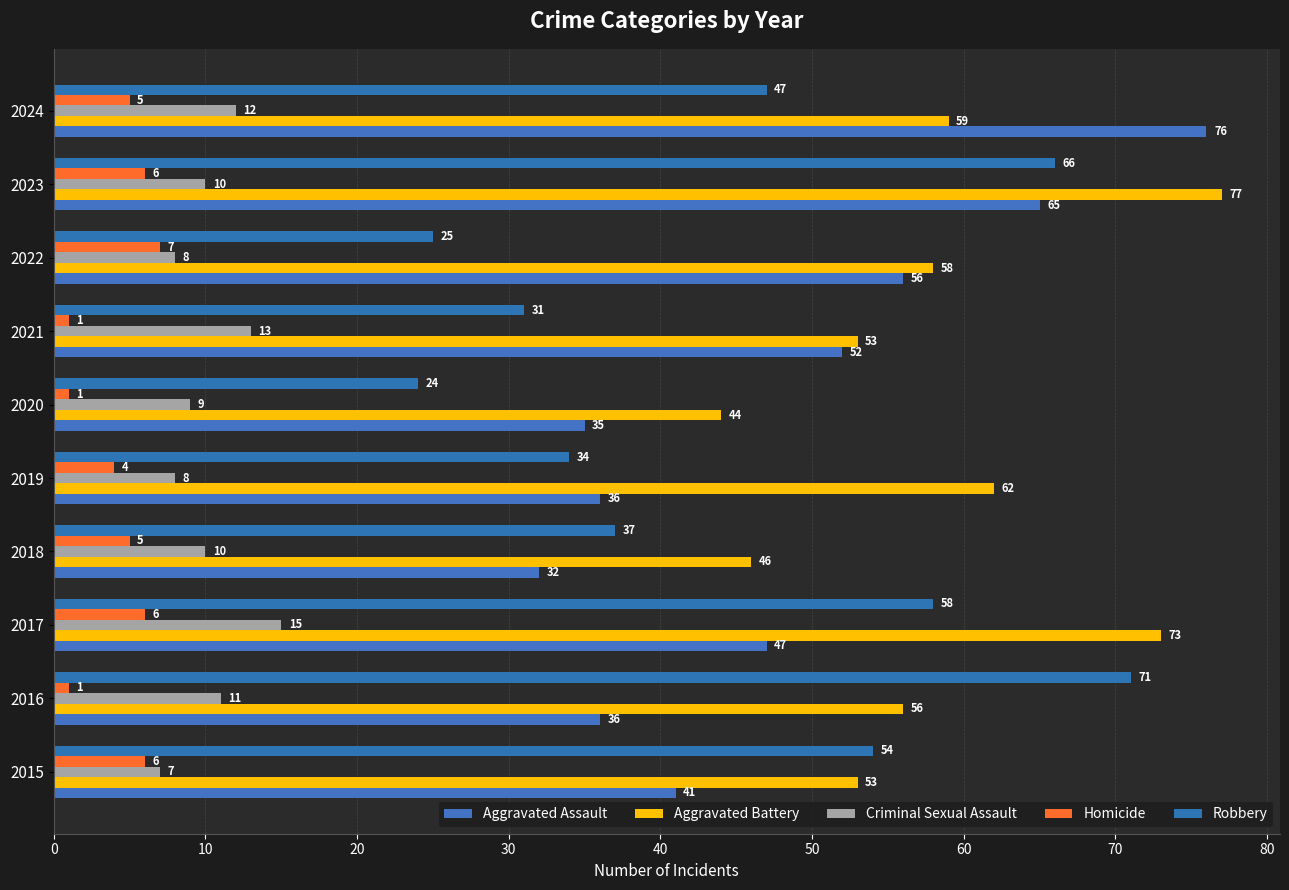

How many values in the Criminal Sexual Assault series are below 10?

4